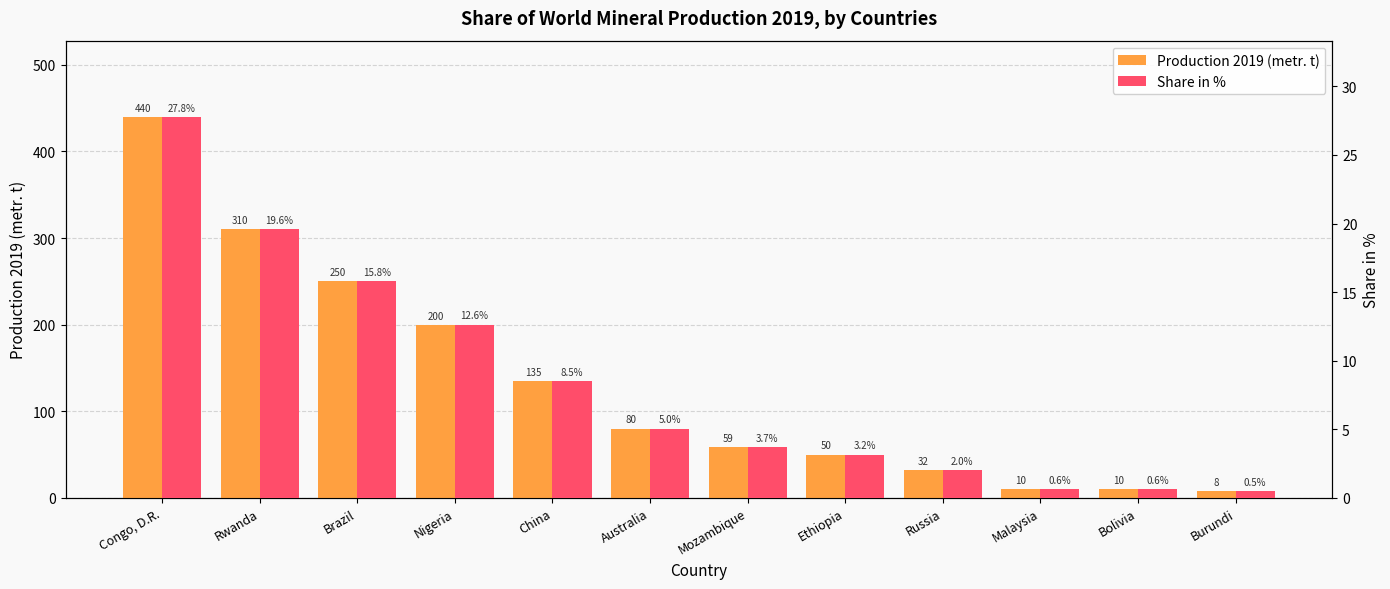

At which category is the sum across all series the highest?

Congo, D.R.